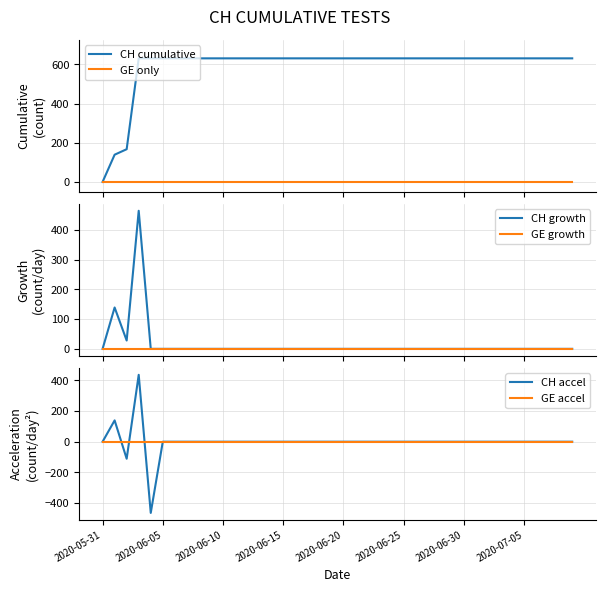

What is the difference between the maximum and second lowest values in the CH accel series?

547